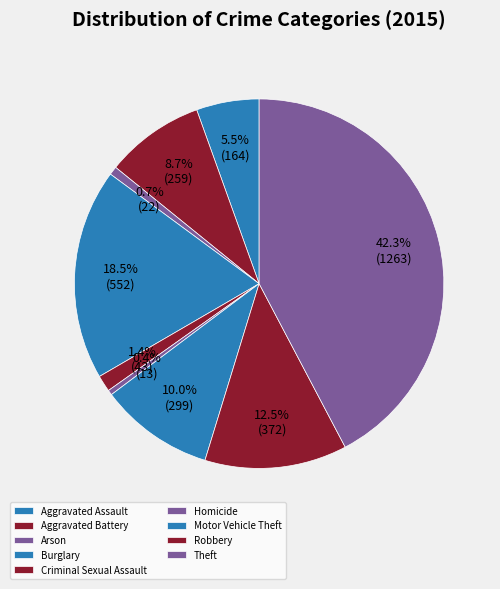

Which category has the biggest portion of the pie?

Theft